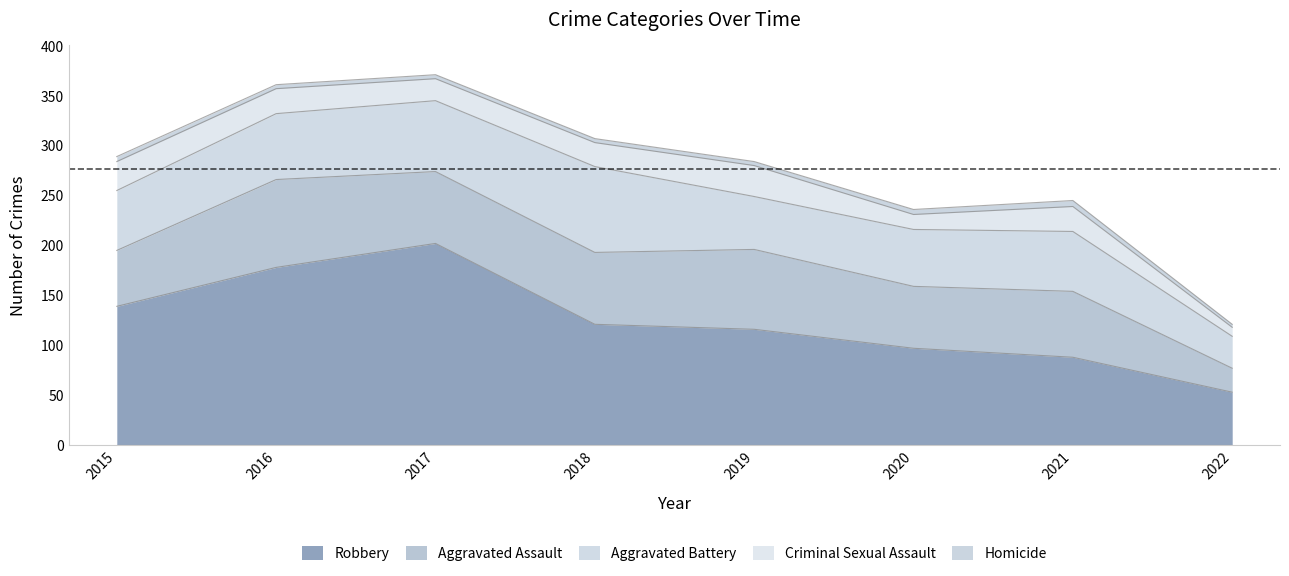

What is the value of the Aggravated Battery point at the 1st from the left?

60